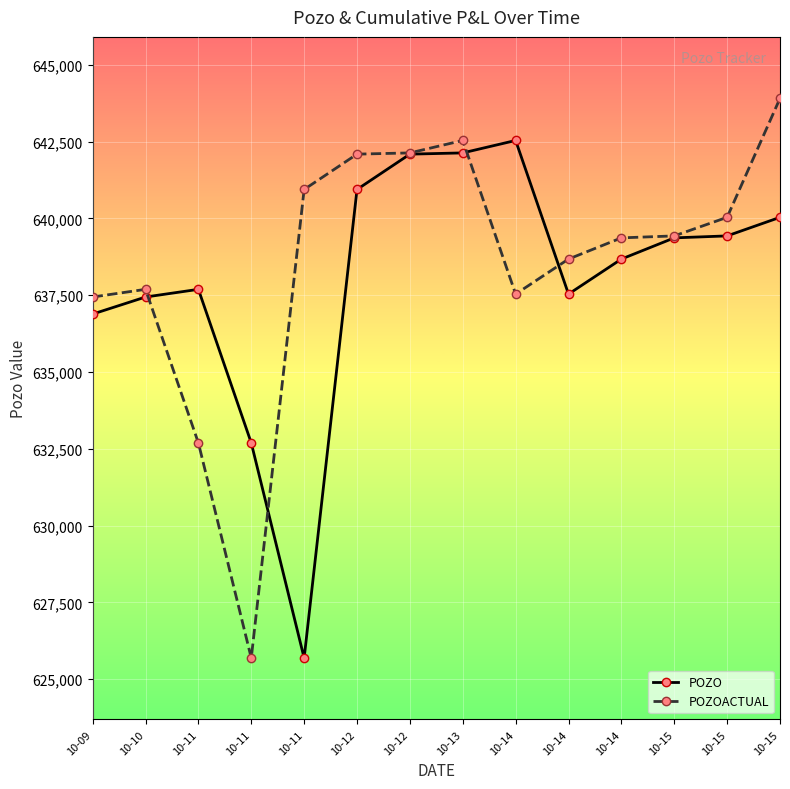

Where is the first local maximum for POZO?

10-11